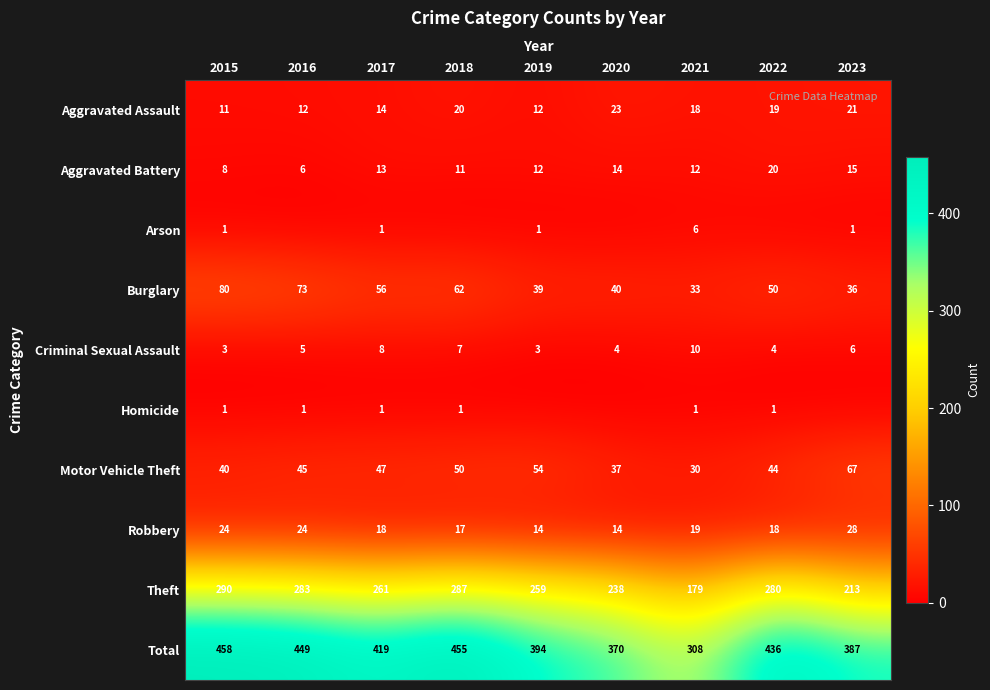

Which category has the lowest value in the Aggravated Battery series?

2016